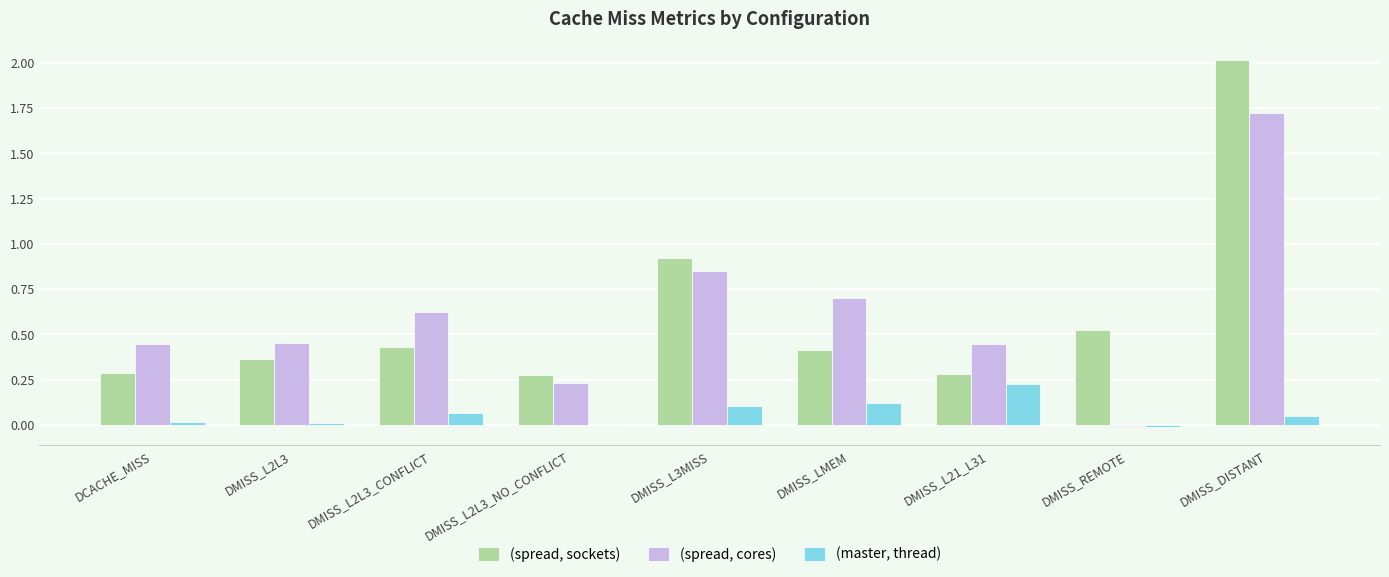

Between DMISS_L21_L31 and DMISS_REMOTE, which series saw the biggest shift?

(spread, cores)